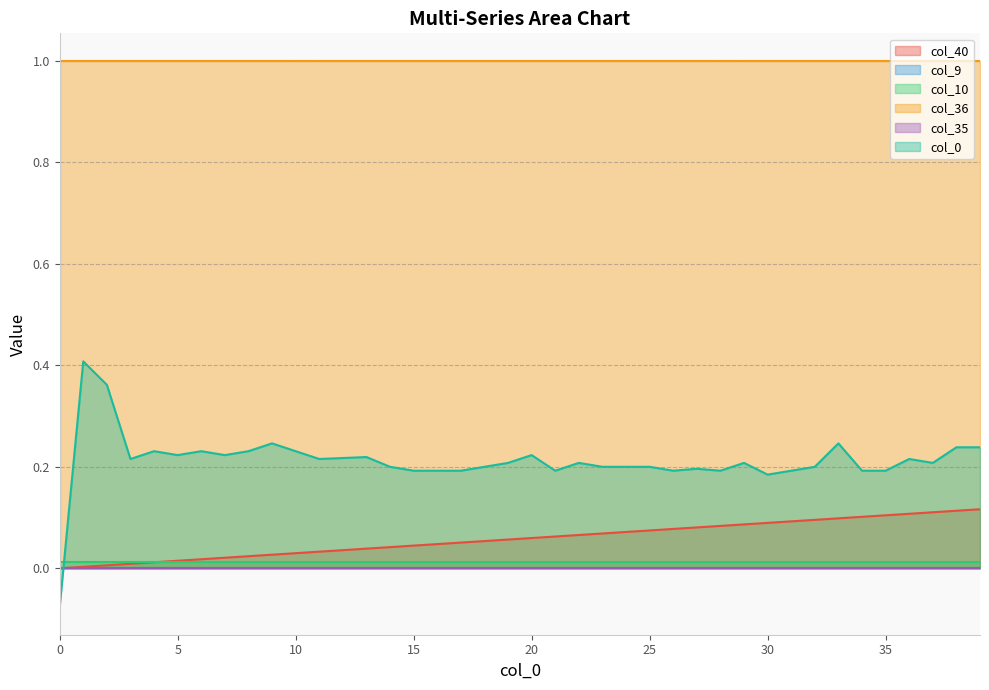

The col_0 series shows 0.2 at 13. True or false?

True